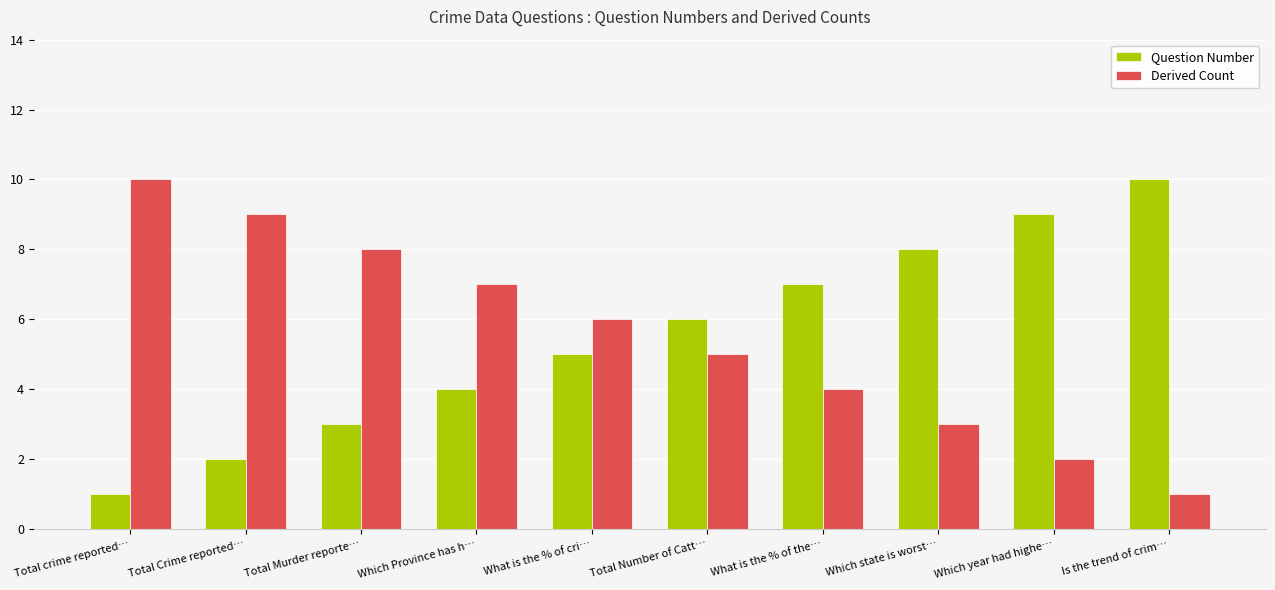

What is the sum of all Derived Count values?

55